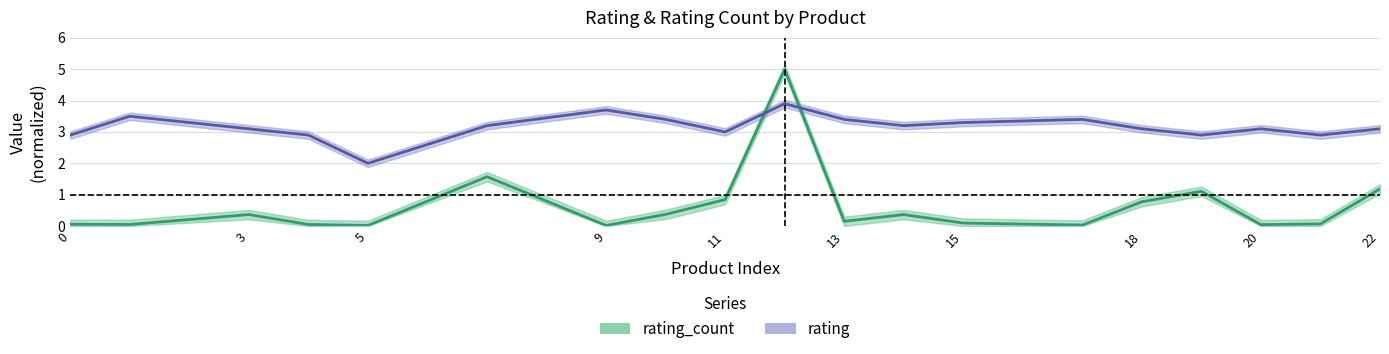

Between 3 and 5, which series saw the biggest shift?

rating